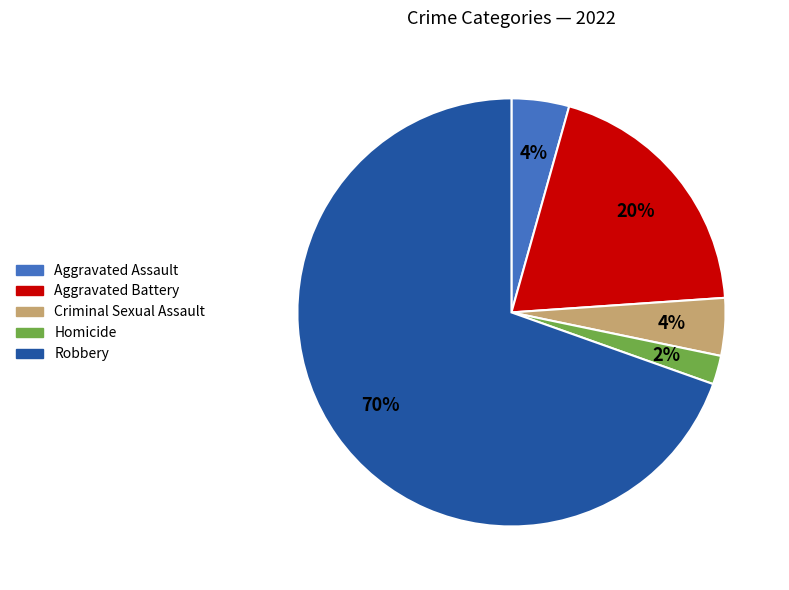

To the nearest percent, what is the combined percentage of Robbery and Homicide?

72%